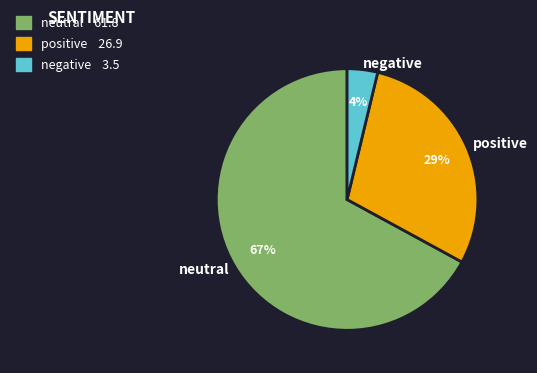

How many slices are in this pie chart?

3